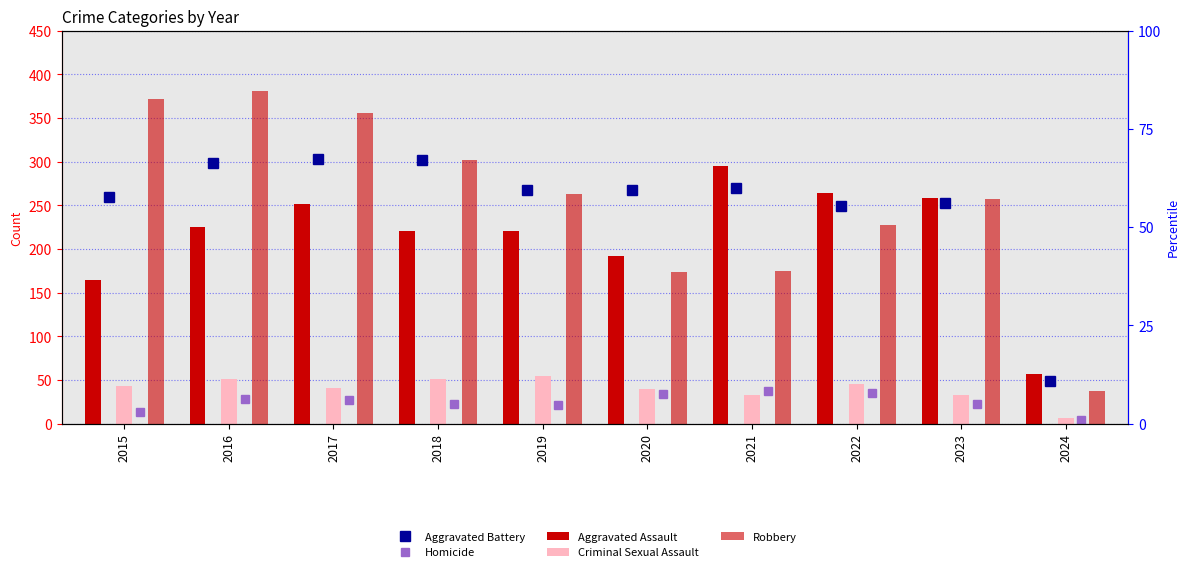

Which category has the highest value across all series?

2016